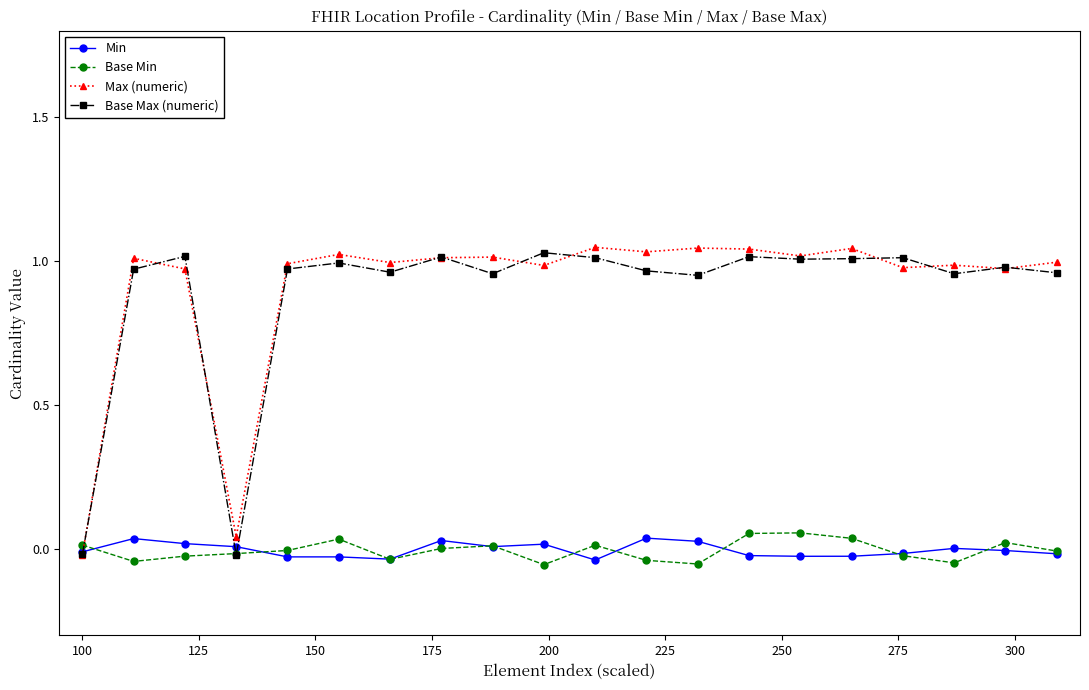

True or false: Min has more than 0 interior local peaks.

True